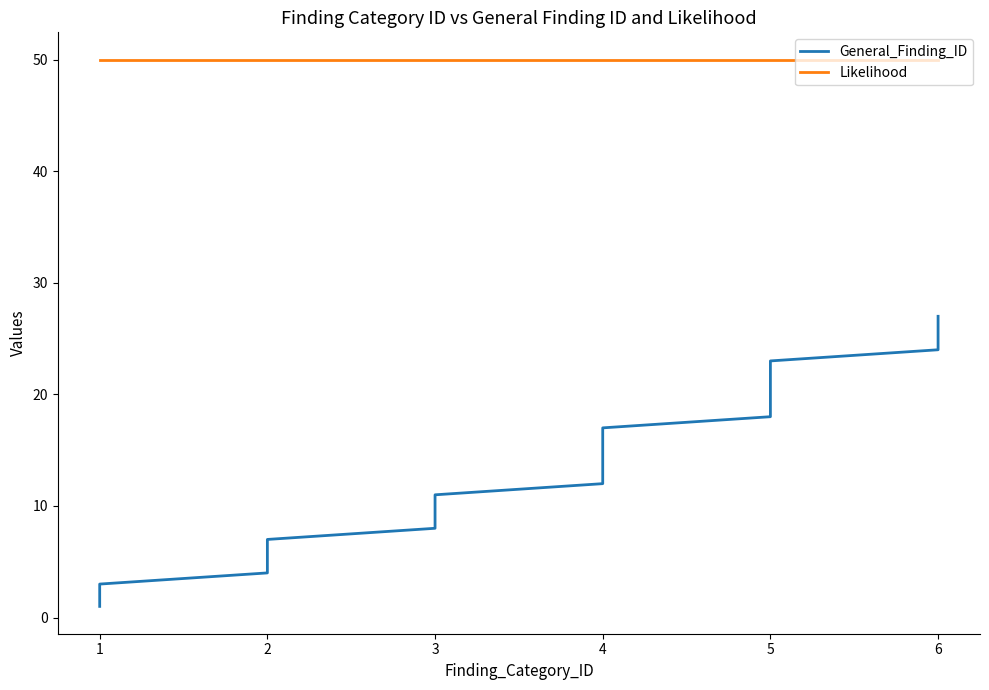

How many distinct data groups are displayed?

2